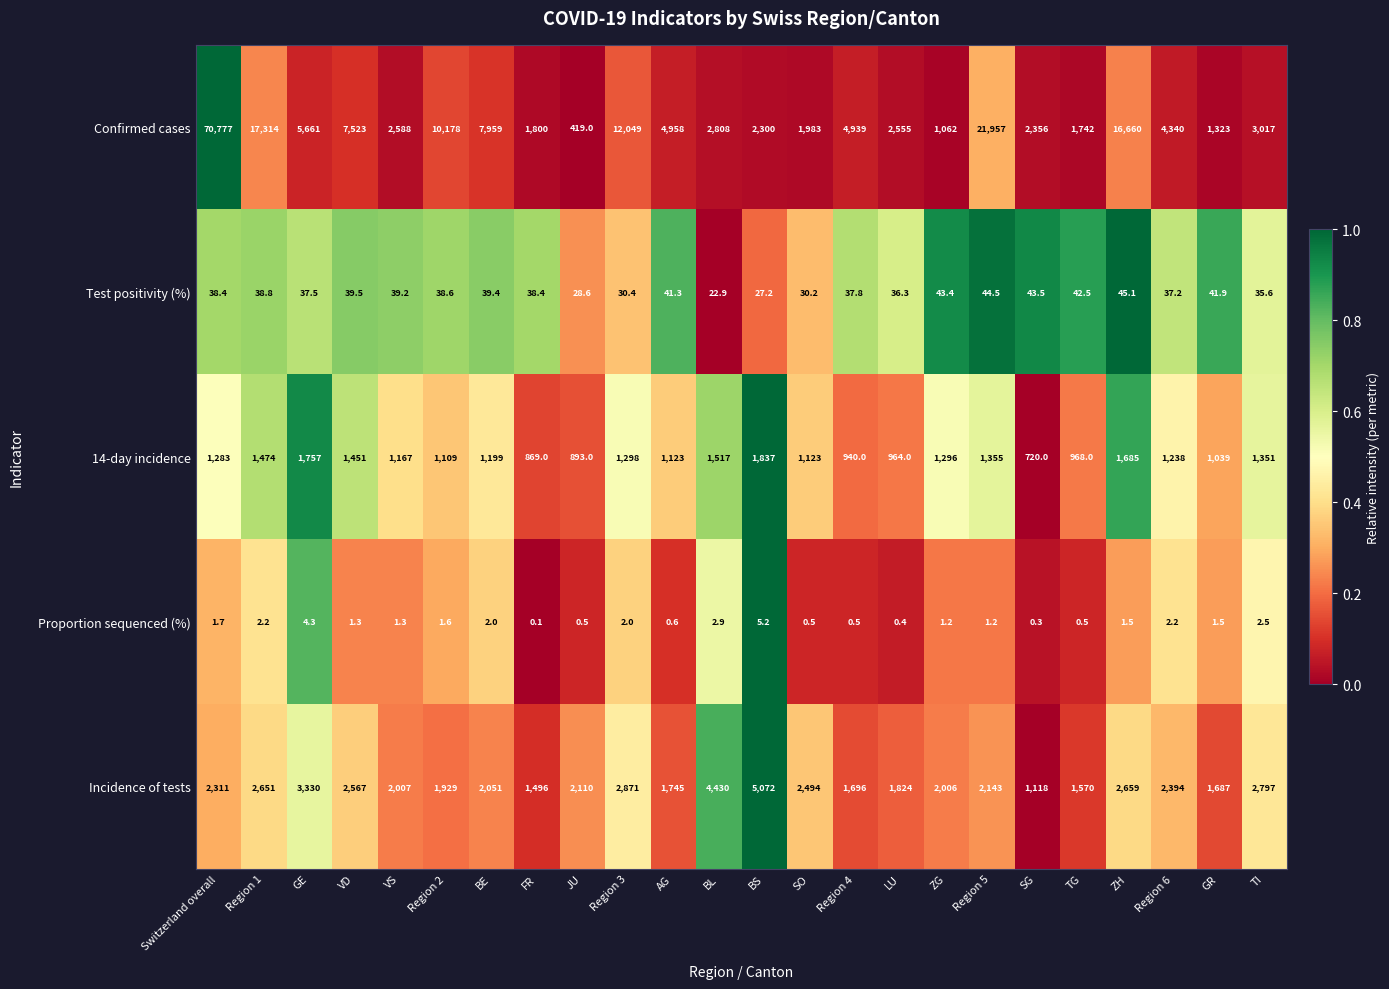

At which category does the chart reach its peak across all series?

Switzerland overall